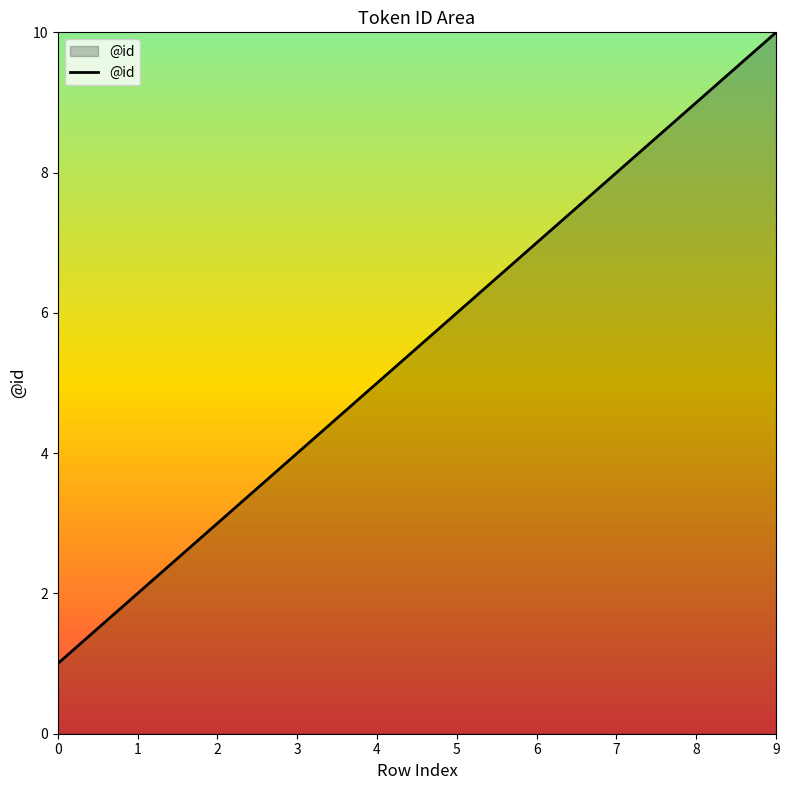

Rank the categories by value from highest to lowest.

9, 8, 7, 6, 5, 4, 3, 2, 1, 0